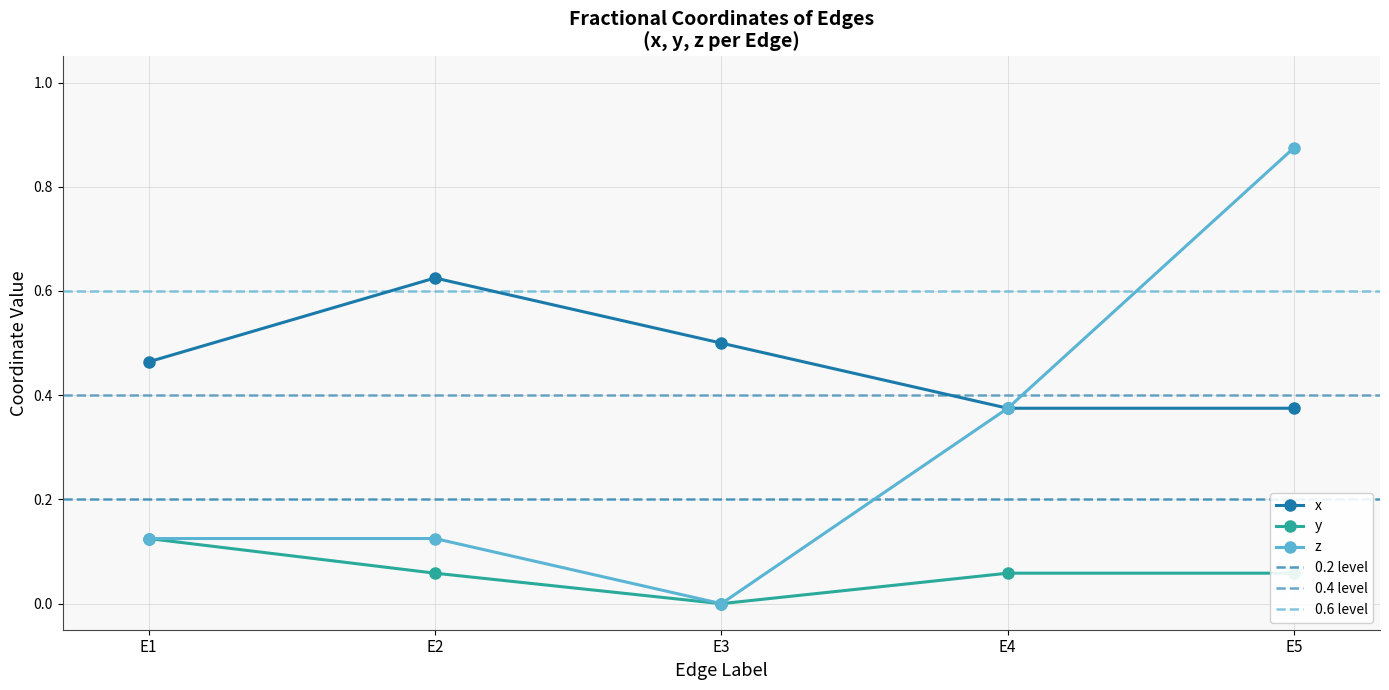

Reading left to right, list all the values displayed in this chart.

x: E1=0.5	E2=0.6	E3=0.5	E4=0.4	E5=0.4
y: E1=0.1	E2=0.1	E3=0.0	E4=0.1	E5=0.1
z: E1=0.1	E2=0.1	E3=0.0	E4=0.4	E5=0.9